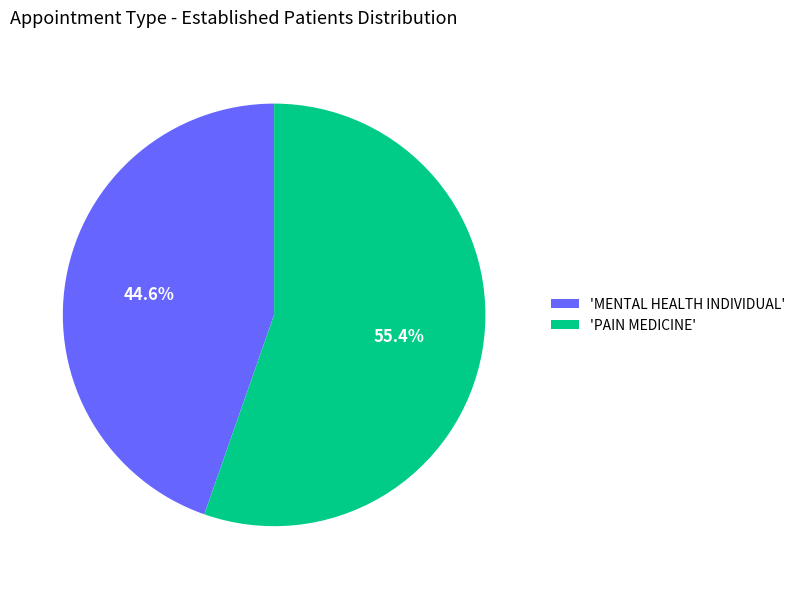

Does any single category account for the majority?

Yes